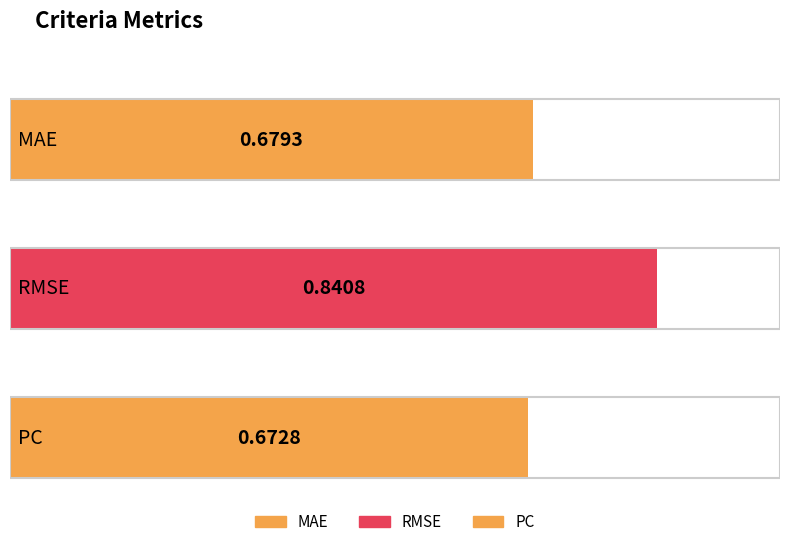

Is it true that the value at PC is 0.4?

False